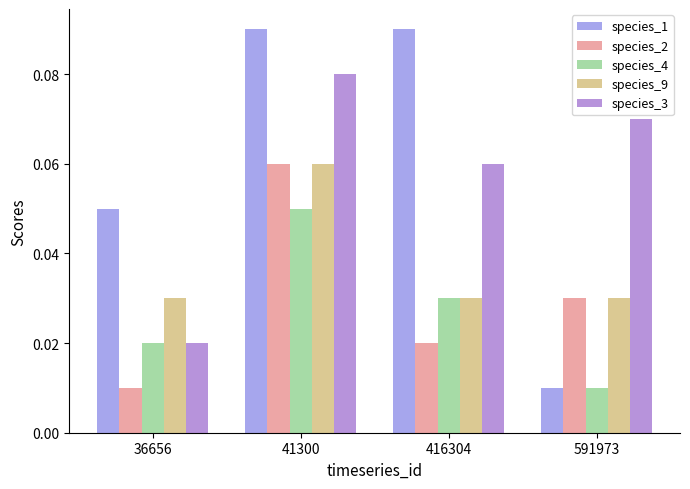

Rank the categories by species_4 value from highest to lowest.

41300, 416304, 36656, 591973